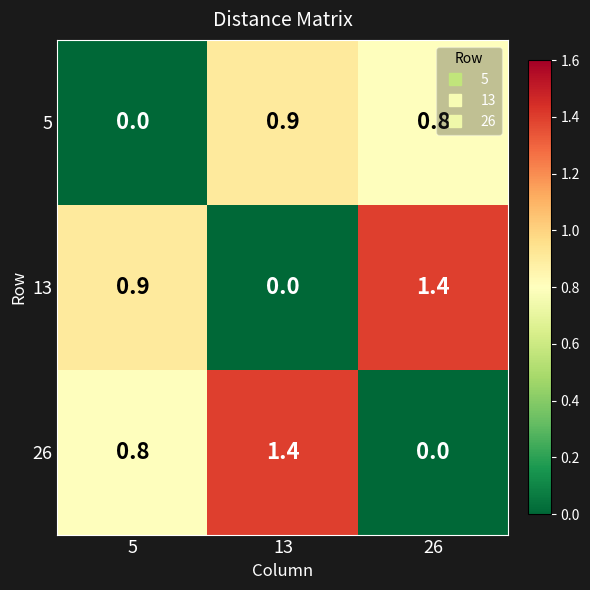

What is the approximate value of 26 at 5?

0.8